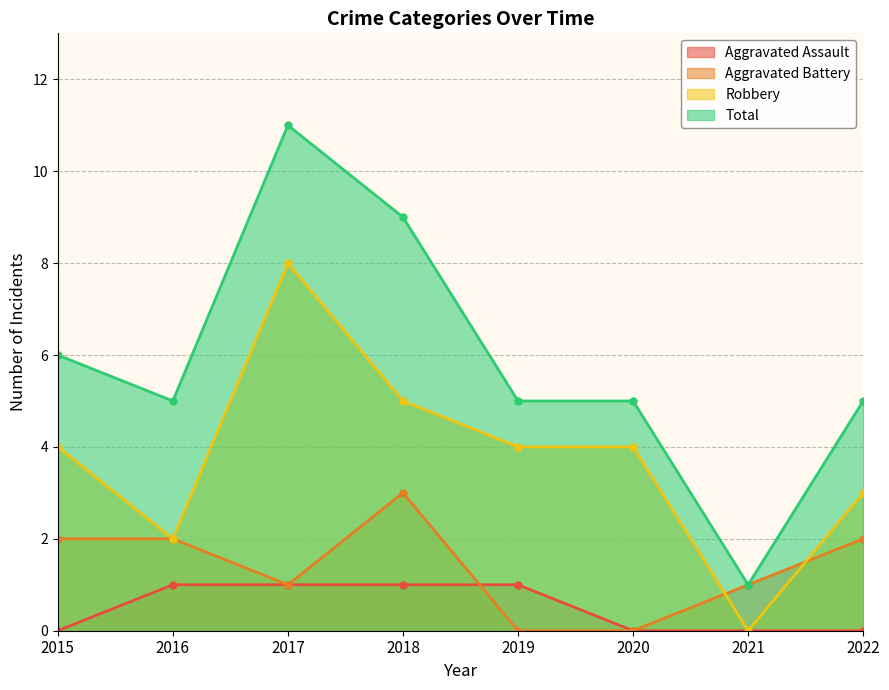

Is it true that Robbery equals 8 at 2017?

True